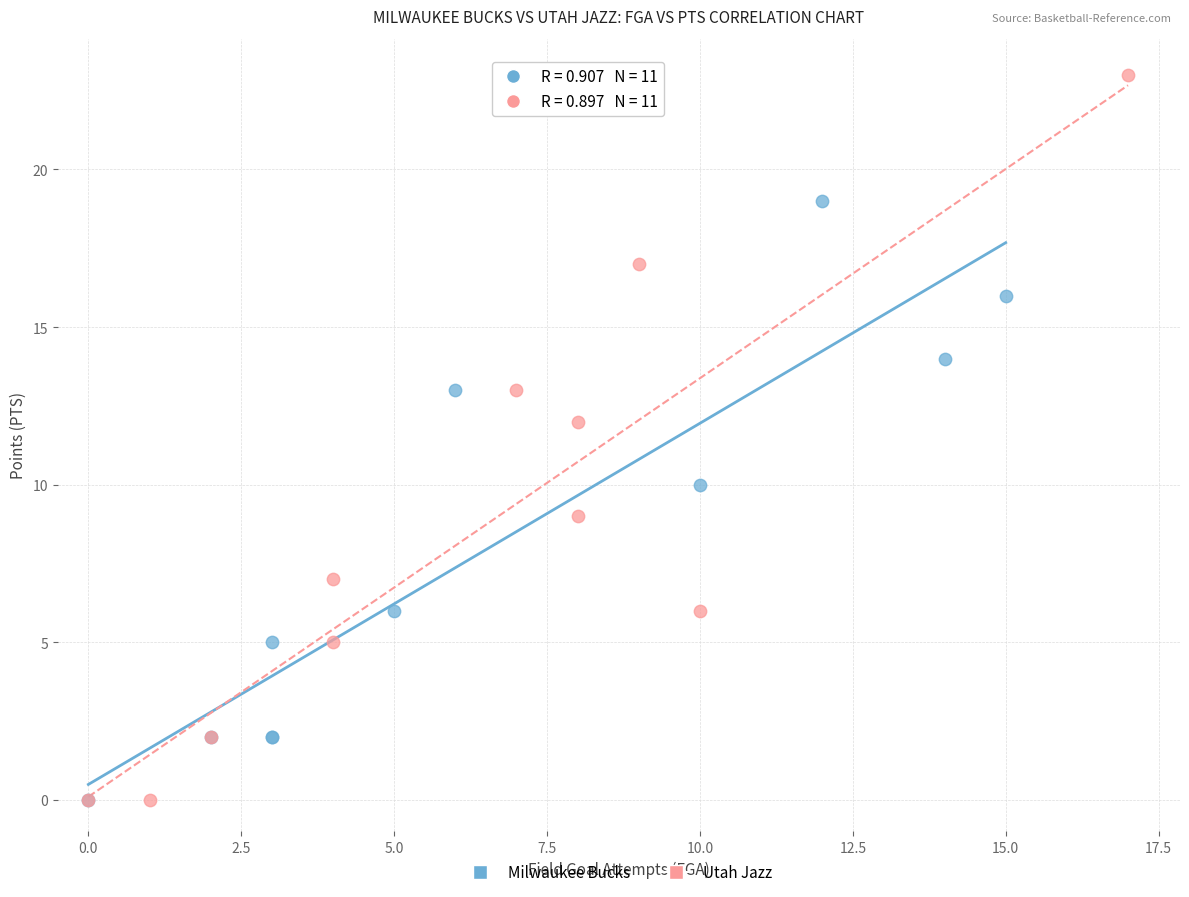

Which series has the largest Y range (max minus min)?

Utah Jazz